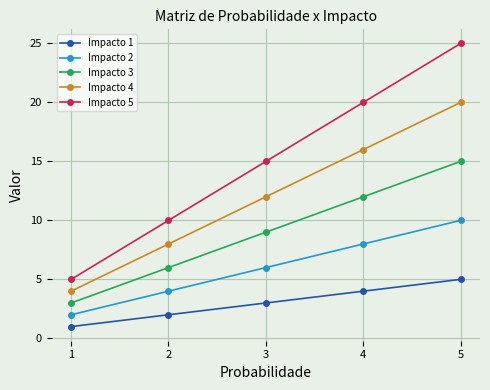

Reading right to left, extract all data points from this chart.

Impacto 1: 5=5	4=4	3=3	2=2	1=1
Impacto 2: 5=10	4=8	3=6	2=4	1=2
Impacto 3: 5=15	4=12	3=9	2=6	1=3
Impacto 4: 5=20	4=16	3=12	2=8	1=4
Impacto 5: 5=25	4=20	3=15	2=10	1=5